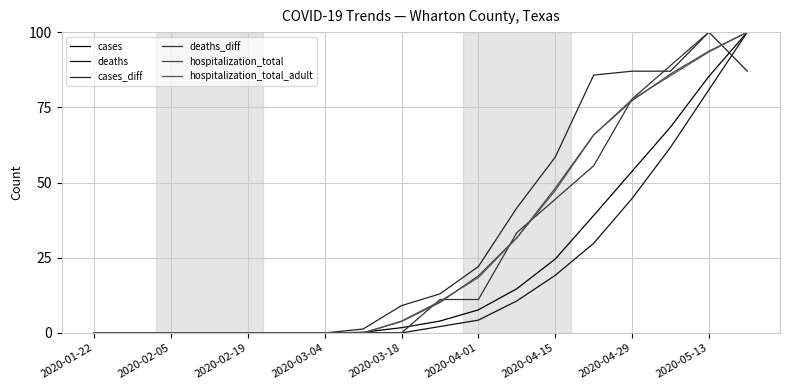

What are all the series names shown in the legend?

cases, deaths, cases_diff, deaths_diff, hospitalization_total, hospitalization_total_adult